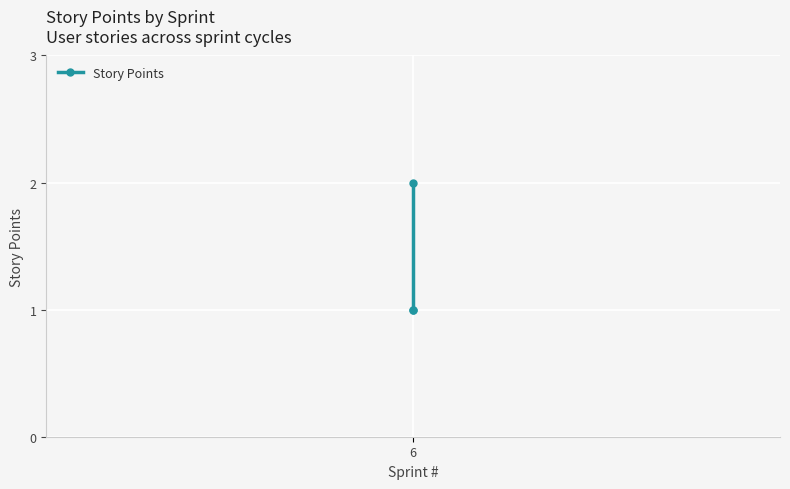

Reading left to right, list all the values displayed in this chart.

1	1	2